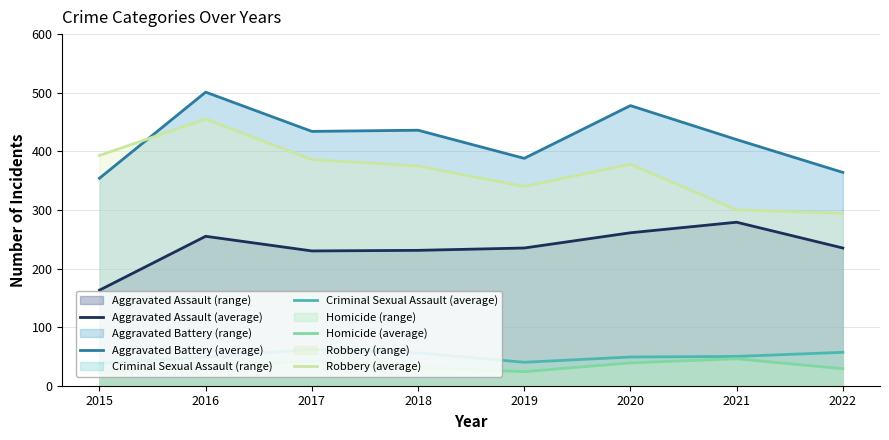

What is the value of the Homicide (average) point at the 4th from the left?

31